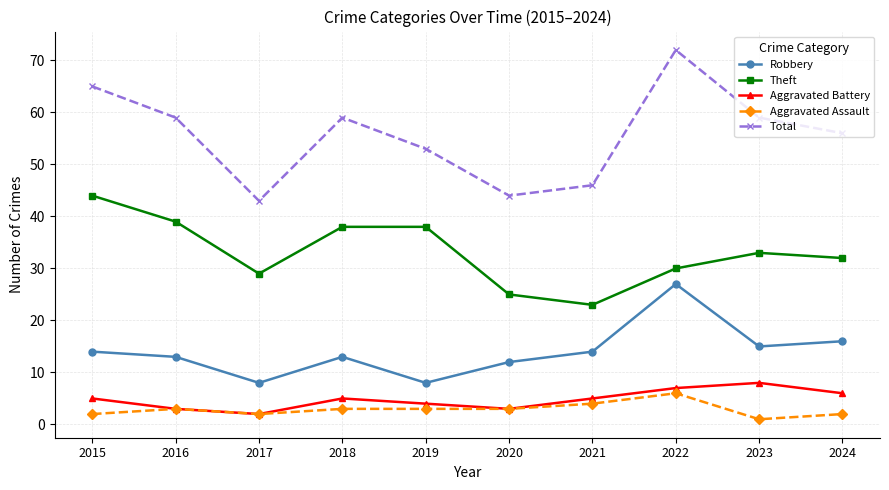

What is the value of the Robbery point at the 2nd from the left?

13